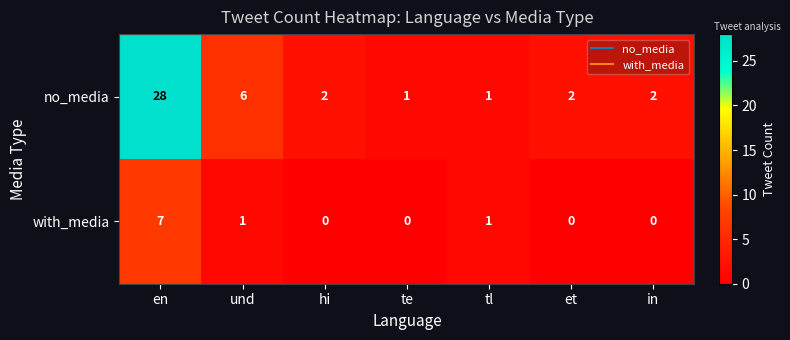

Rank the series at und from lowest to highest value.

with_media, no_media